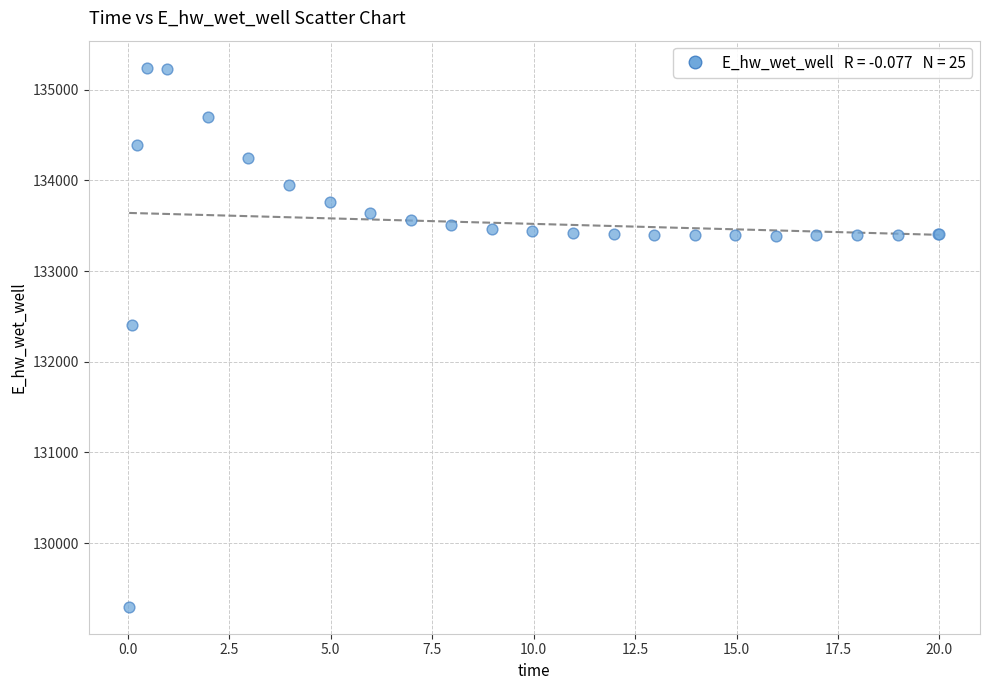

What Y value in the scatter plot is closest to 132270?

132400.8